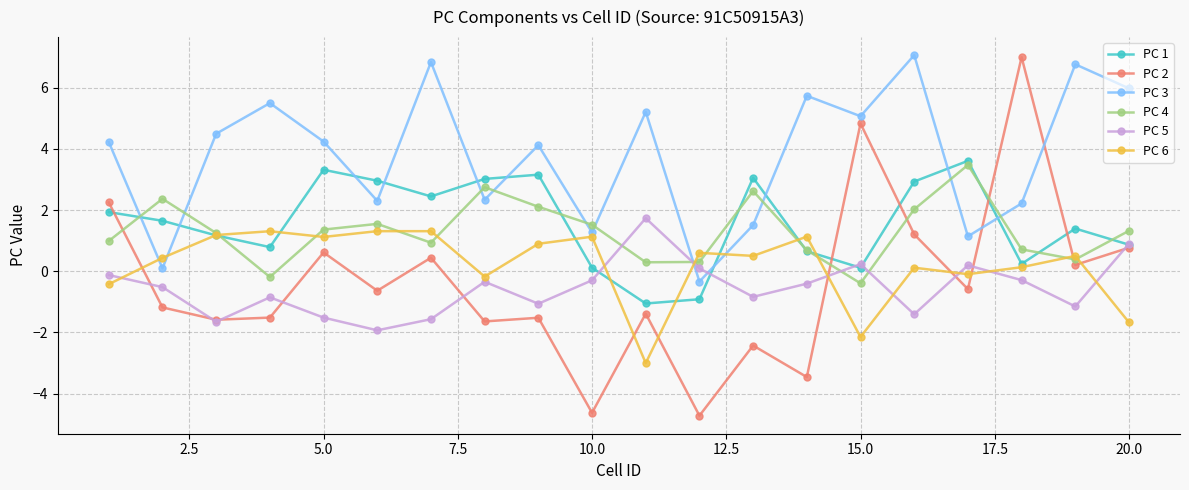

At how many categories does at least one series exceed 1?

19